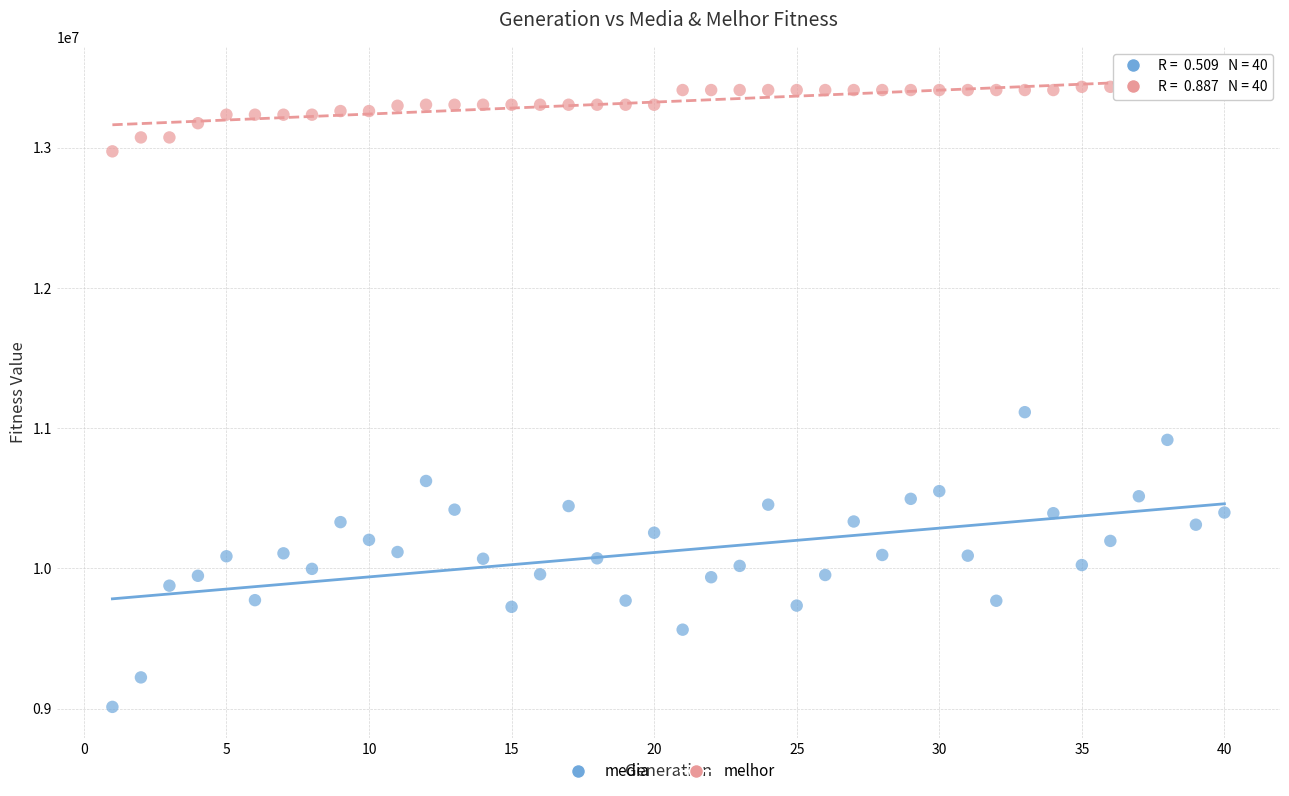

Which series contains the lowest Y value?

media